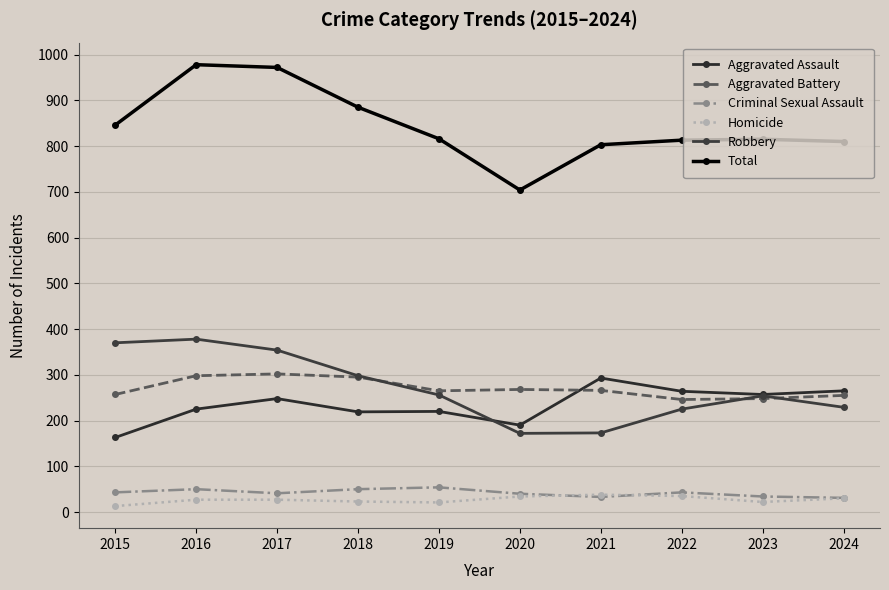

Reading left to right, transcribe all the data shown in this chart.

Aggravated Assault: 2015=163	2016=225	2017=248	2018=219	2019=220	2020=190	2021=293	2022=264	2023=257	2024=265
Aggravated Battery: 2015=257	2016=298	2017=302	2018=295	2019=265	2020=268	2021=266	2022=246	2023=248	2024=255
Criminal Sexual Assault: 2015=43	2016=50	2017=41	2018=50	2019=54	2020=40	2021=33	2022=43	2023=34	2024=31
Homicide: 2015=13	2016=27	2017=27	2018=23	2019=21	2020=34	2021=38	2022=35	2023=22	2024=30
Robbery: 2015=370	2016=378	2017=354	2018=298	2019=256	2020=172	2021=173	2022=225	2023=254	2024=229
Total: 2015=846	2016=978	2017=972	2018=885	2019=816	2020=704	2021=803	2022=813	2023=815	2024=810